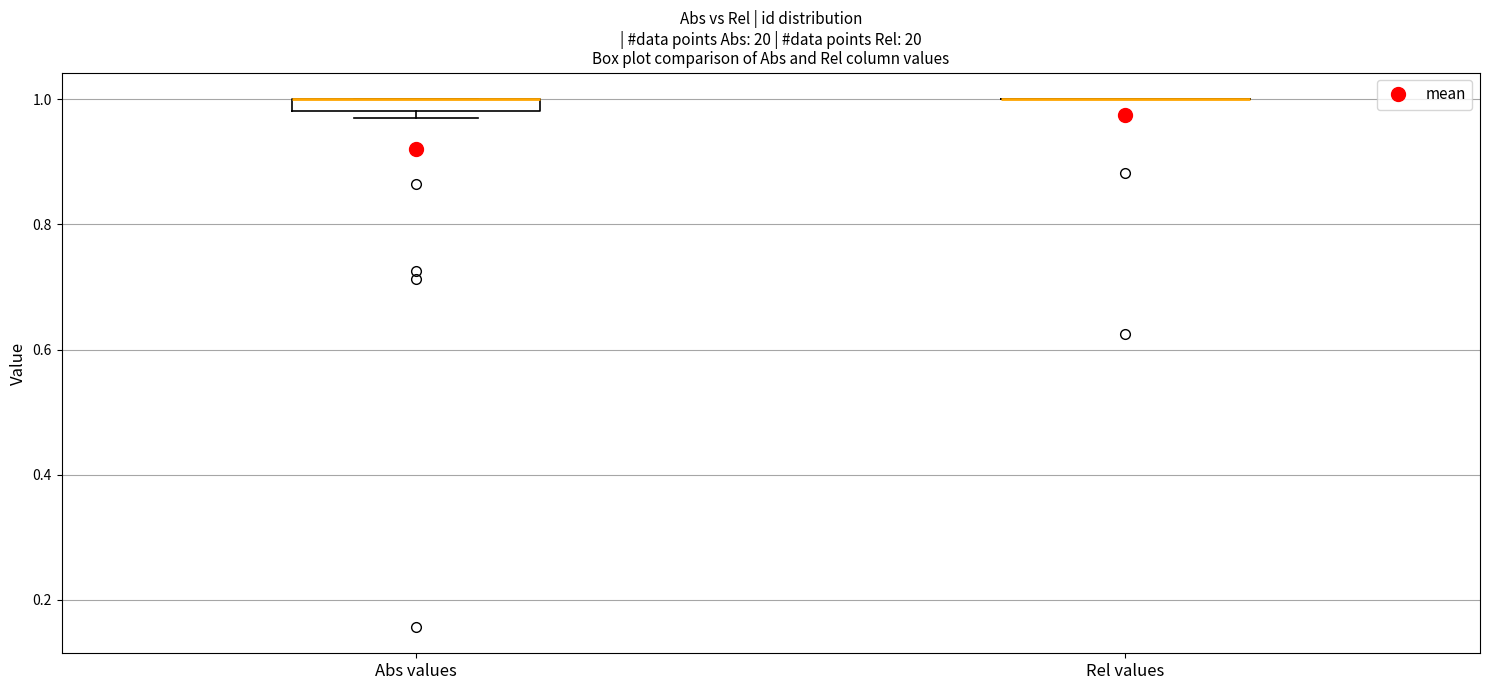

Where is the lower edge of the box for Abs values on the y-axis? The values are not printed on the chart, so give them approximately, as read against the axis.

0.98